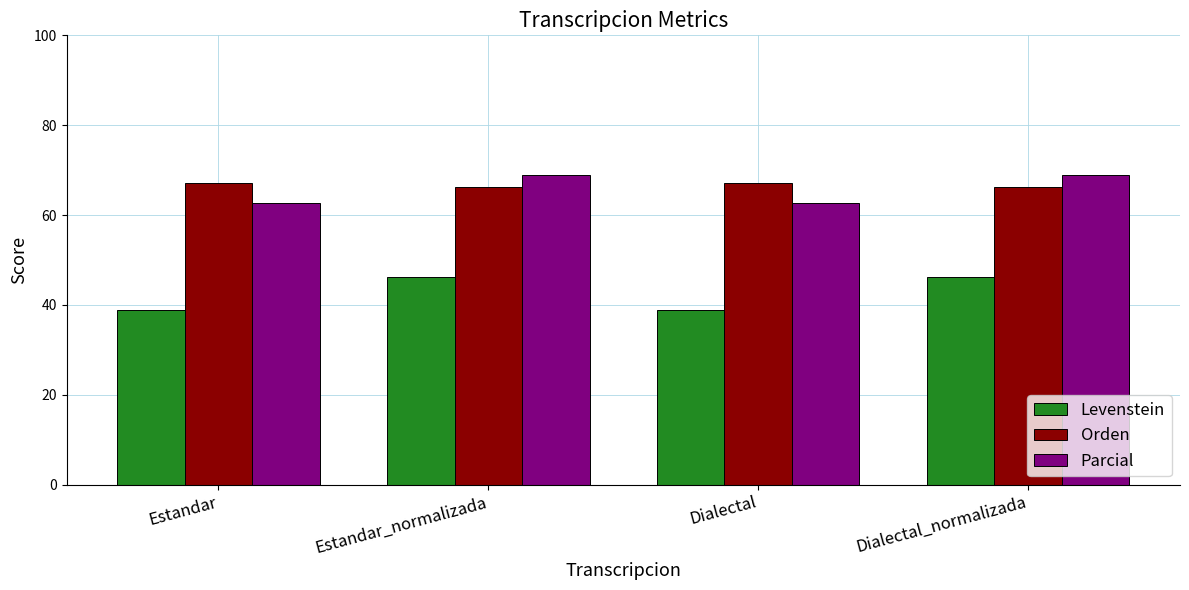

True or false: Parcial has a value of 69.0 at Dialectal_normalizada.

True